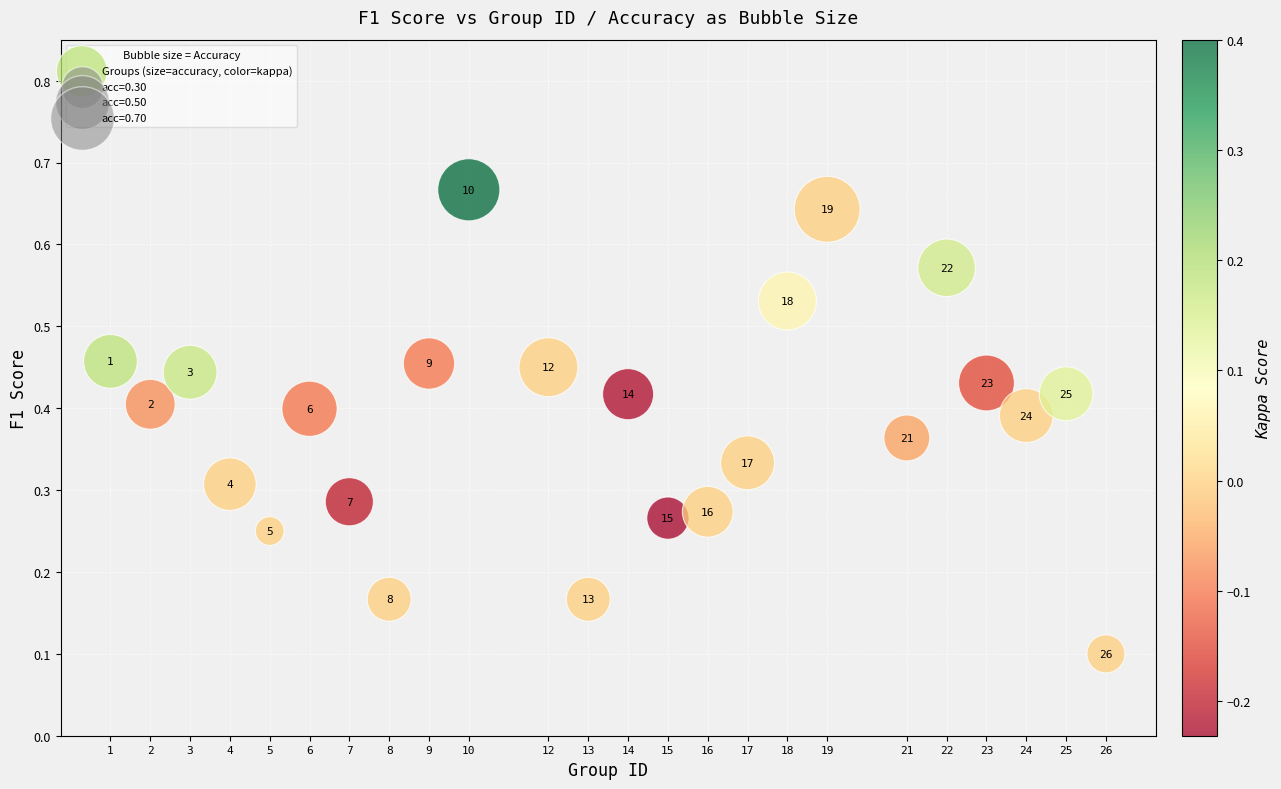

What is the range of X values (max minus min)?

25.0